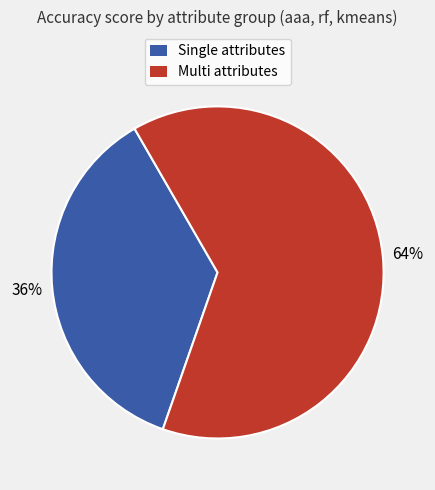

To the nearest percent, what is the average slice percentage?

50%